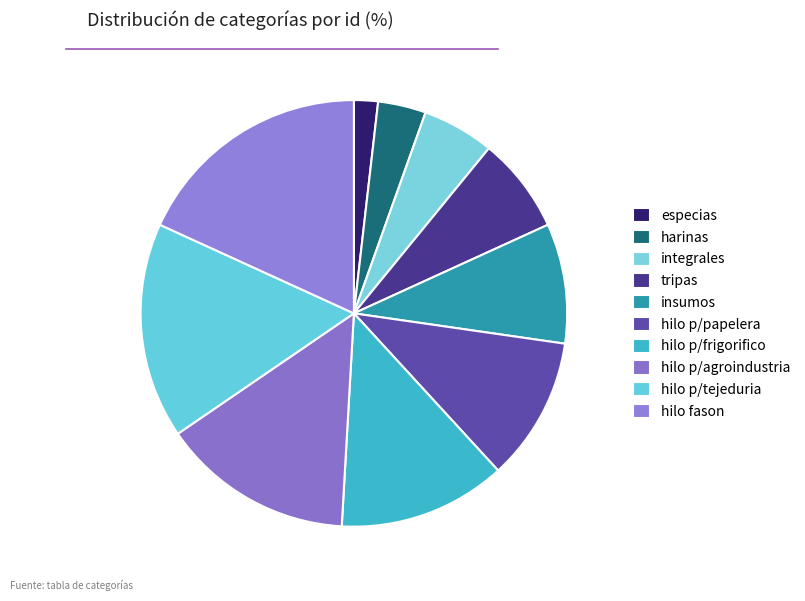

To the nearest percent, what portion does insumos represent?

9%